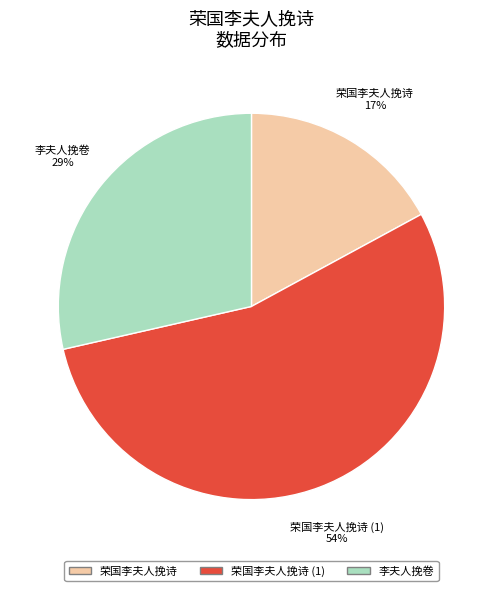

Is there any slice that represents more than half of the pie?

Yes